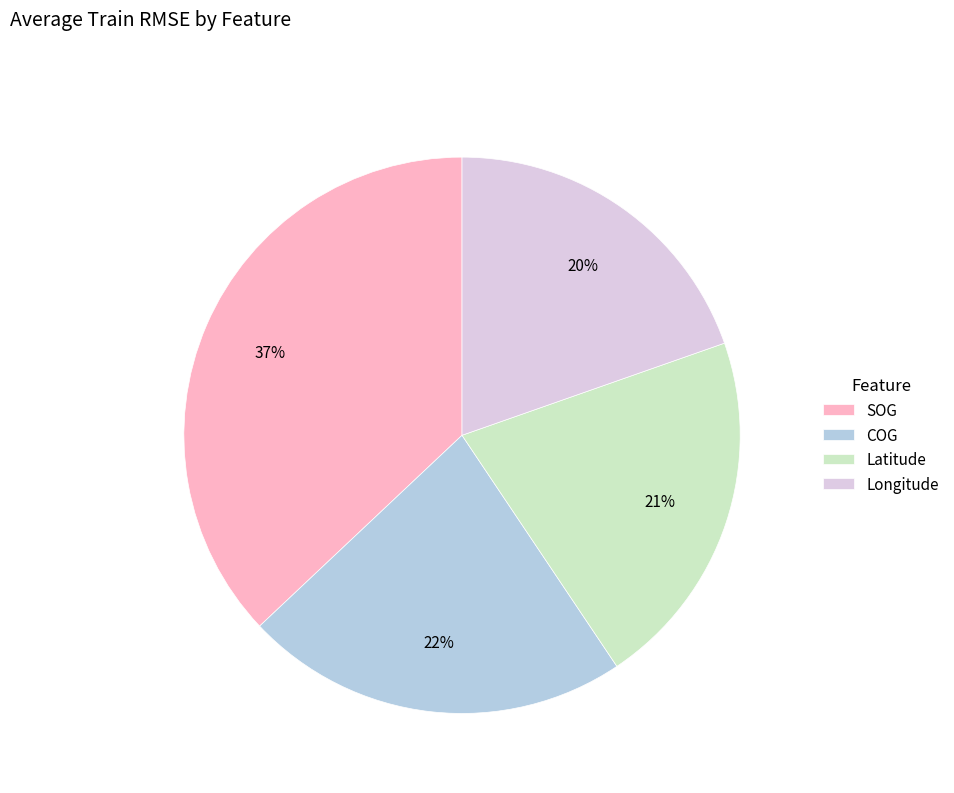

Combined, do SOG and COG account for over 50%?

Yes